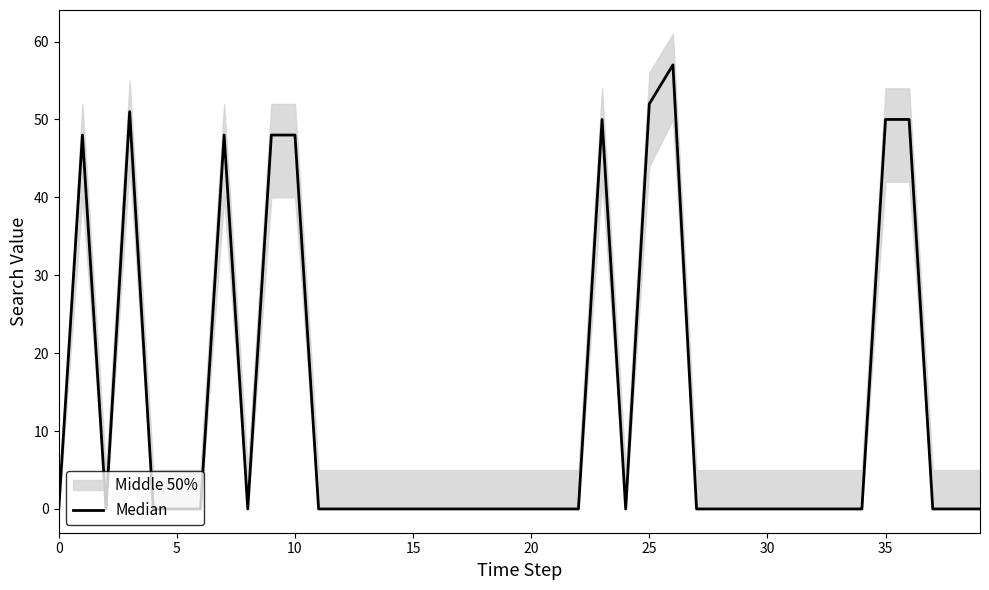

What is the label of the 19th point from the right?

21